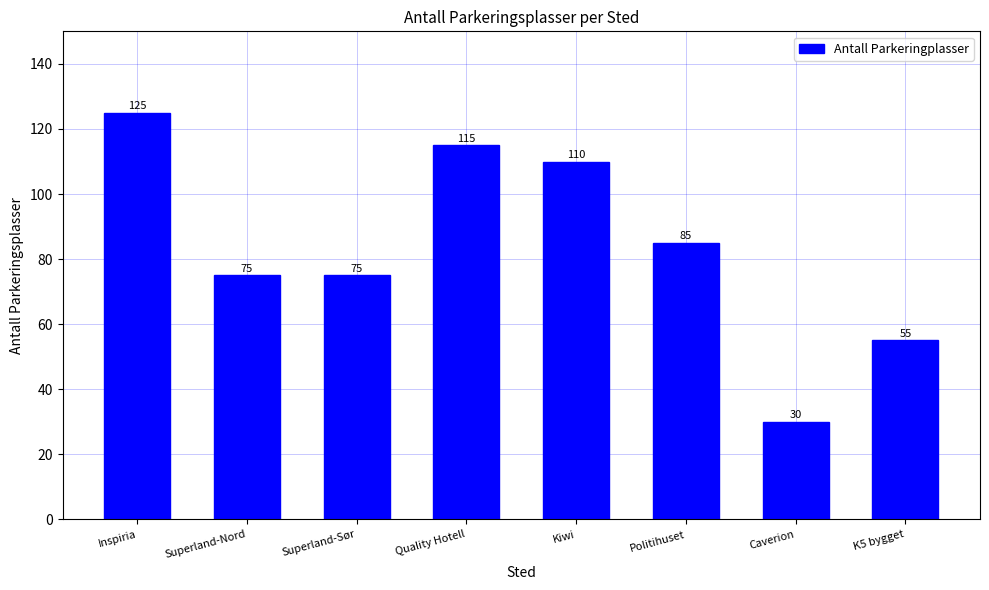

Reading left to right, what are all the values shown in this chart?

125	75	75	115	110	85	30	55